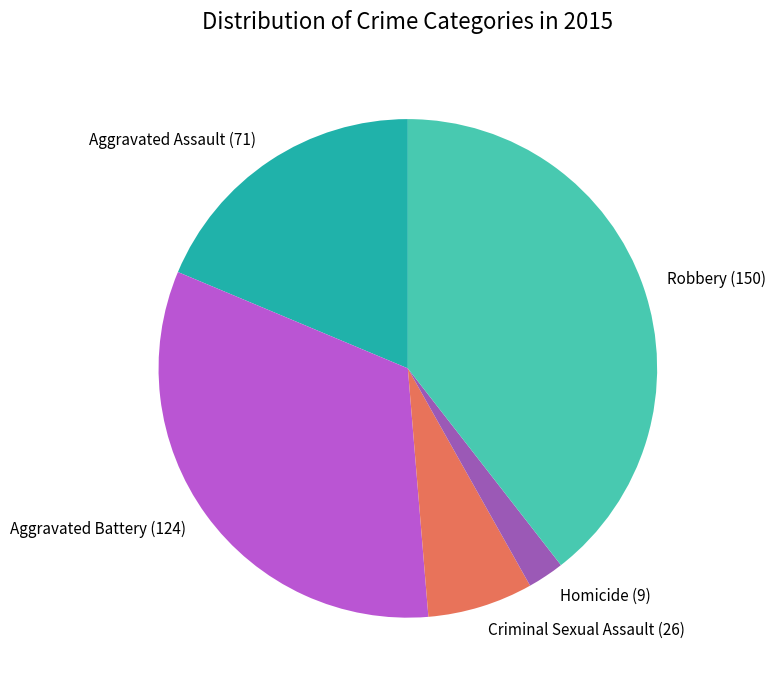

Between Aggravated Assault and Criminal Sexual Assault, which is larger?

Aggravated Assault